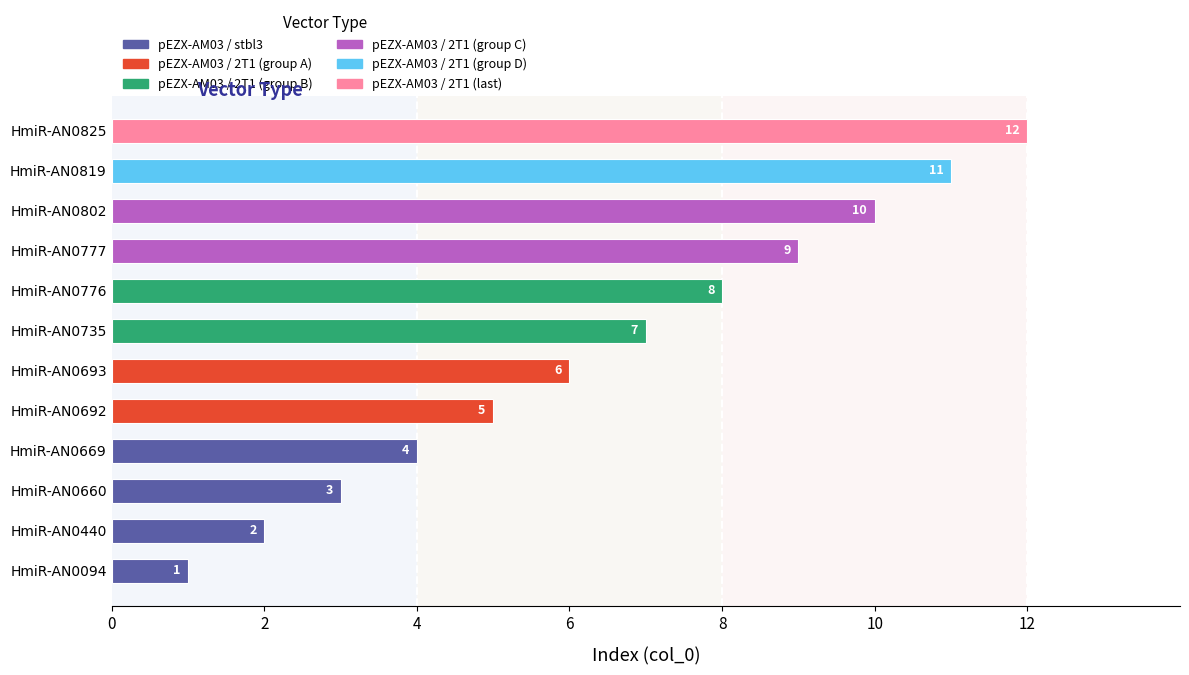

What is the greatest value displayed?

12